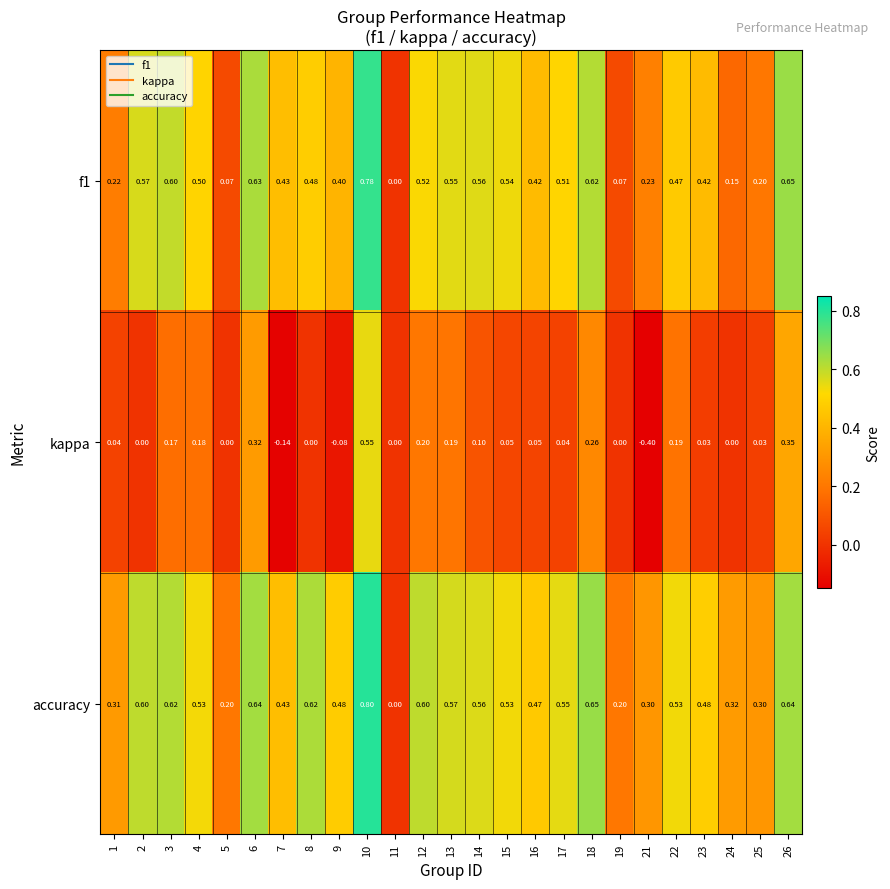

Between 5 and 25, which series saw the biggest shift?

f1